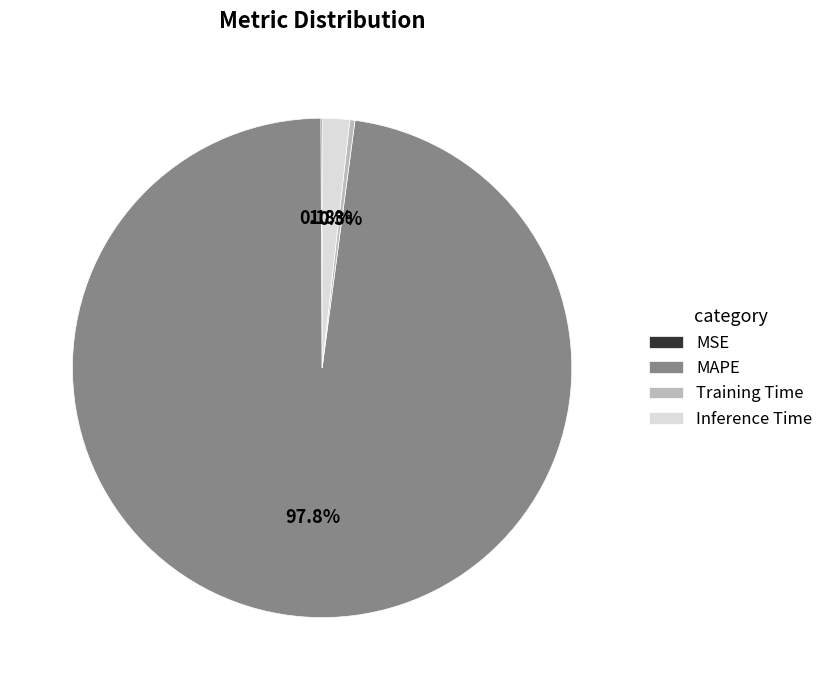

Which slice is the largest?

MAPE